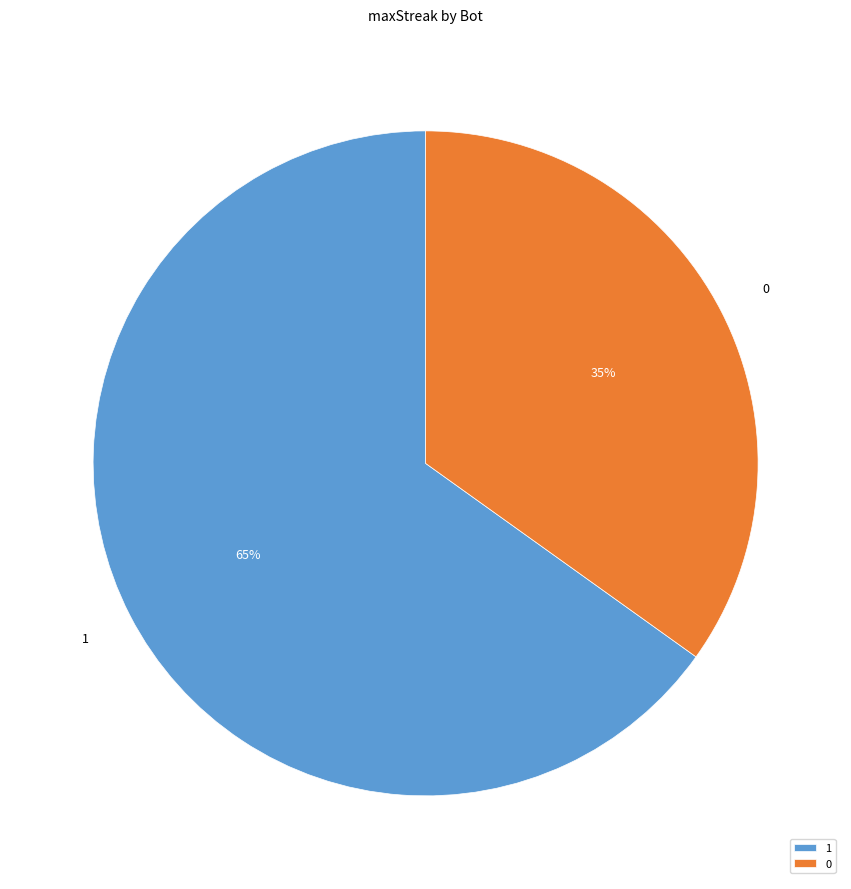

Is there any slice that represents more than half of the pie?

Yes